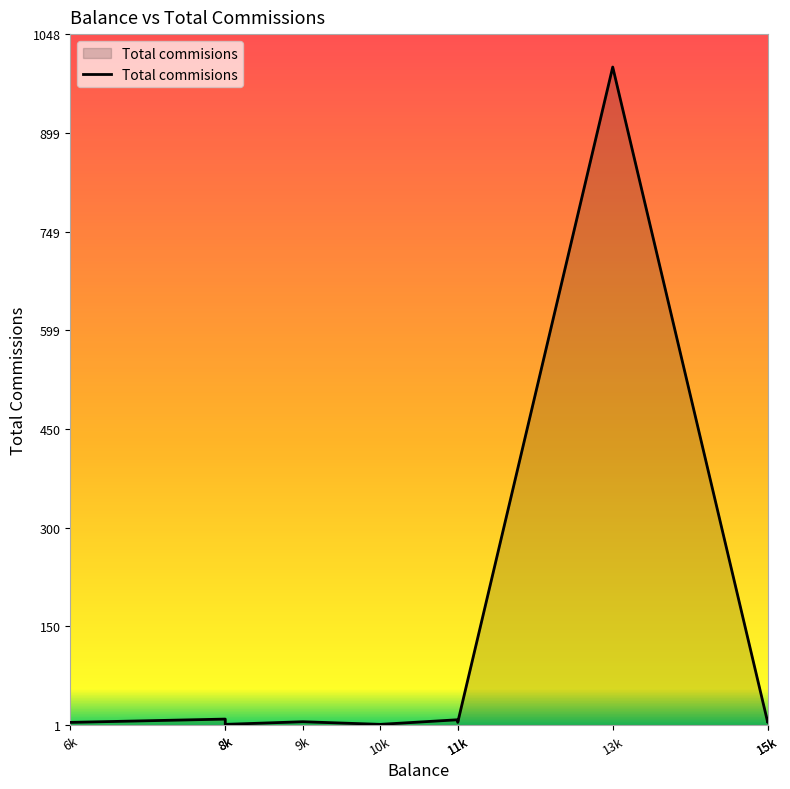

What is the minimum value shown in the chart?

2